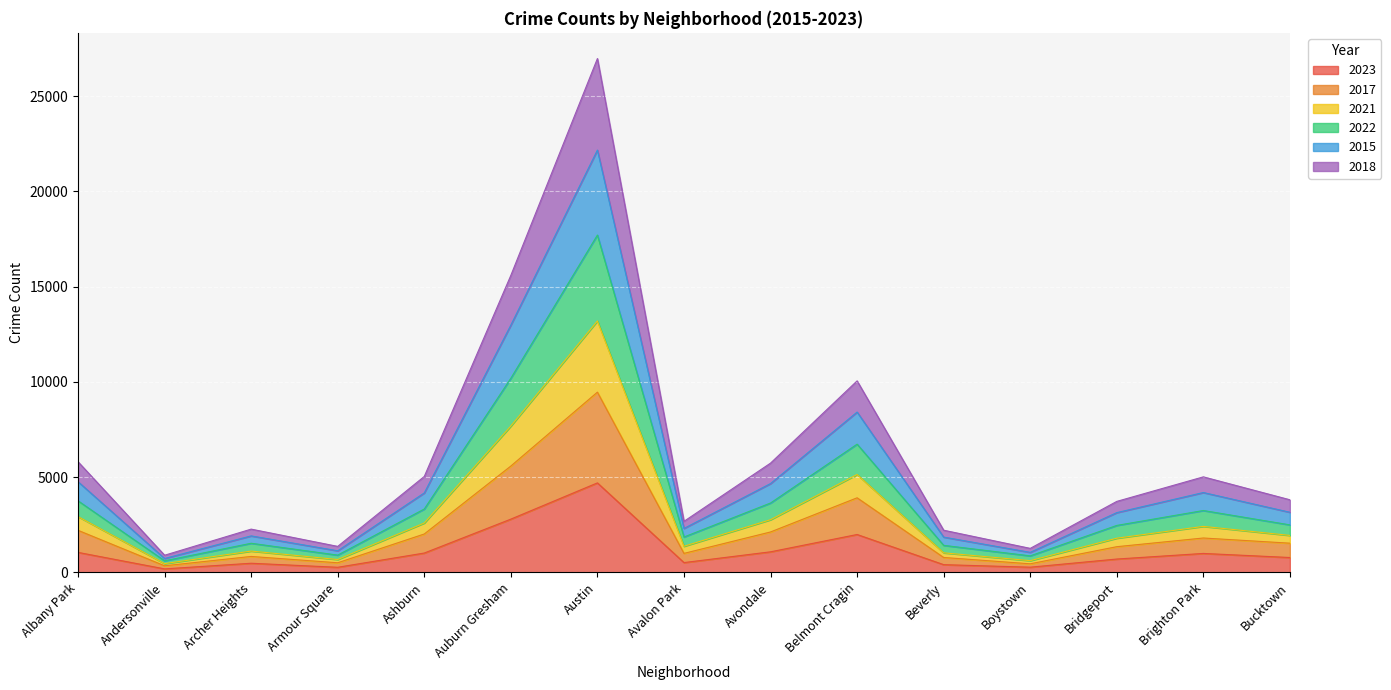

List the labels in order of 2015 value, largest first.

Austin, Auburn Gresham, Belmont Cragin, Albany Park, Avondale, Brighton Park, Ashburn, Bucktown, Bridgeport, Avalon Park, Archer Heights, Beverly, Armour Square, Boystown, Andersonville